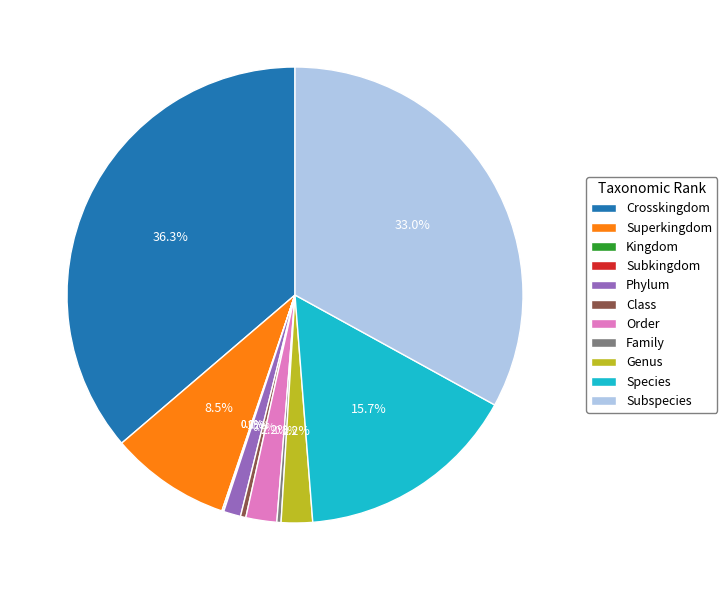

To the nearest percent, what is the average slice percentage?

9%